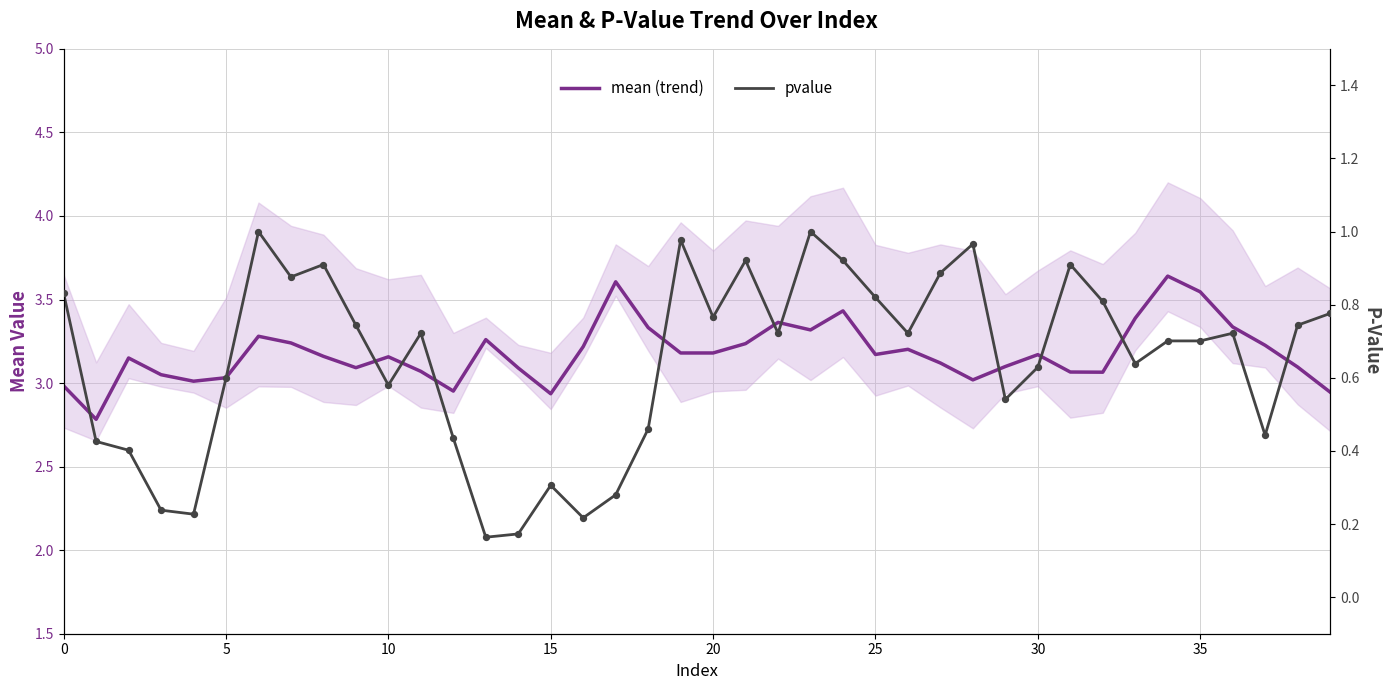

Which series has the widest spread of Y values?

mean (trend)